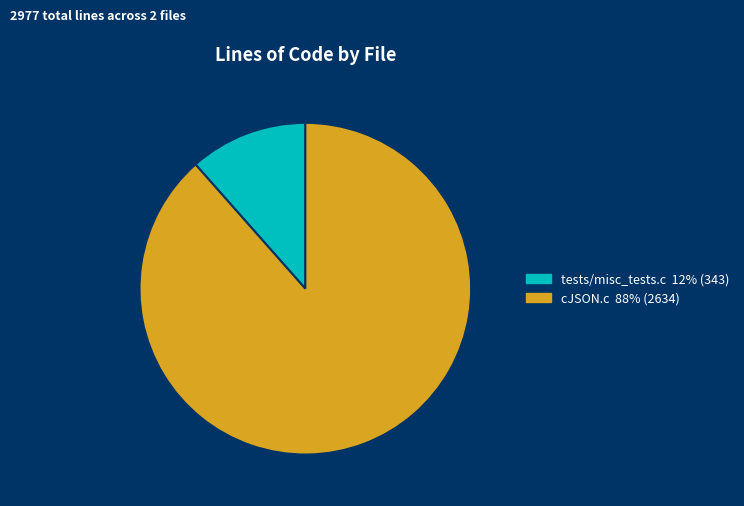

Is the sum of cJSON.c 88% (2634) and tests/misc_tests.c 12% (343) greater than half?

Yes